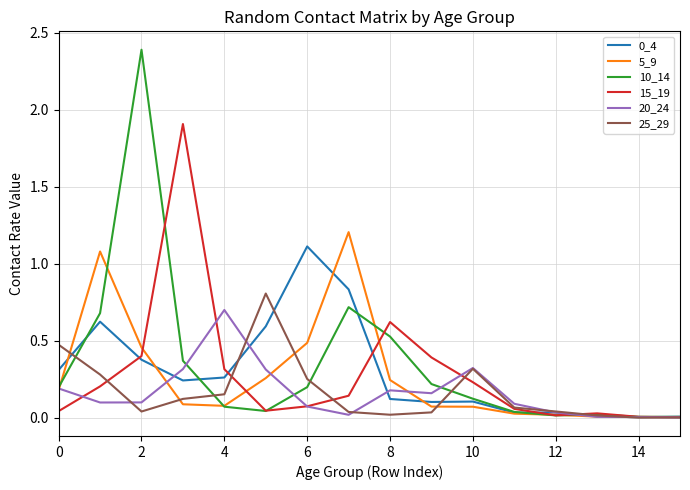

What is the maximum value for 15_19?

1.9